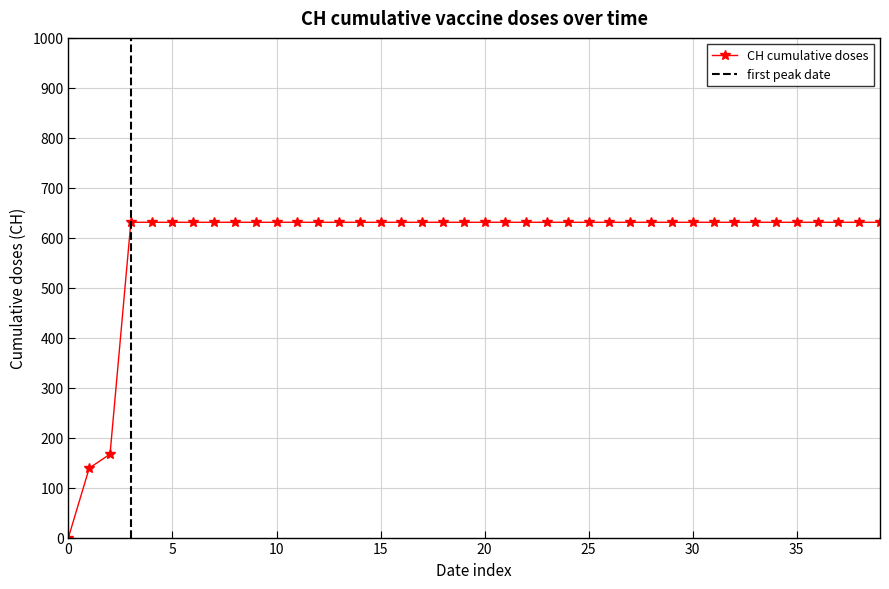

The value at 2020-06-03 is 631. True or false?

True